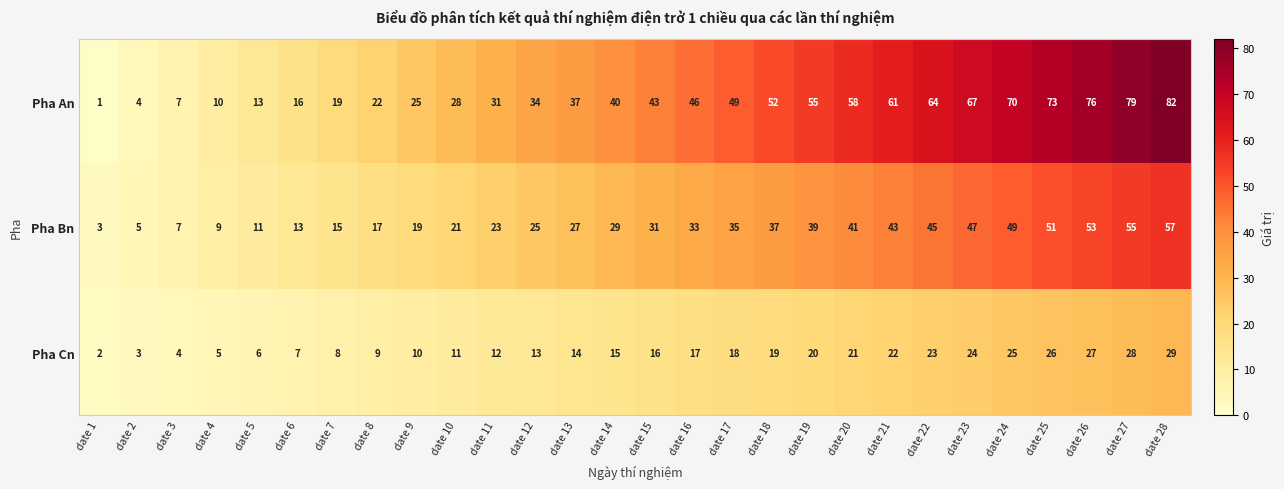

The value of Pha Bn at date 23 is 71. True or false?

False